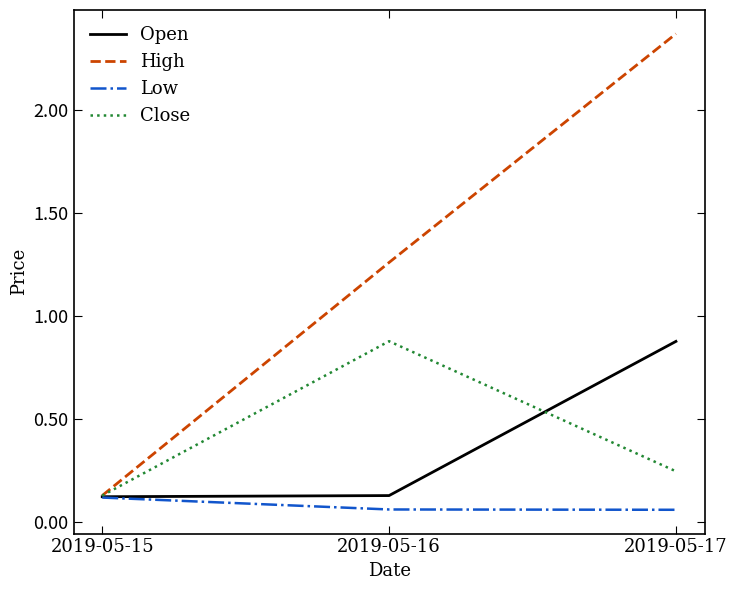

List the labels in order of High value, smallest first.

2019-05-15, 2019-05-16, 2019-05-17